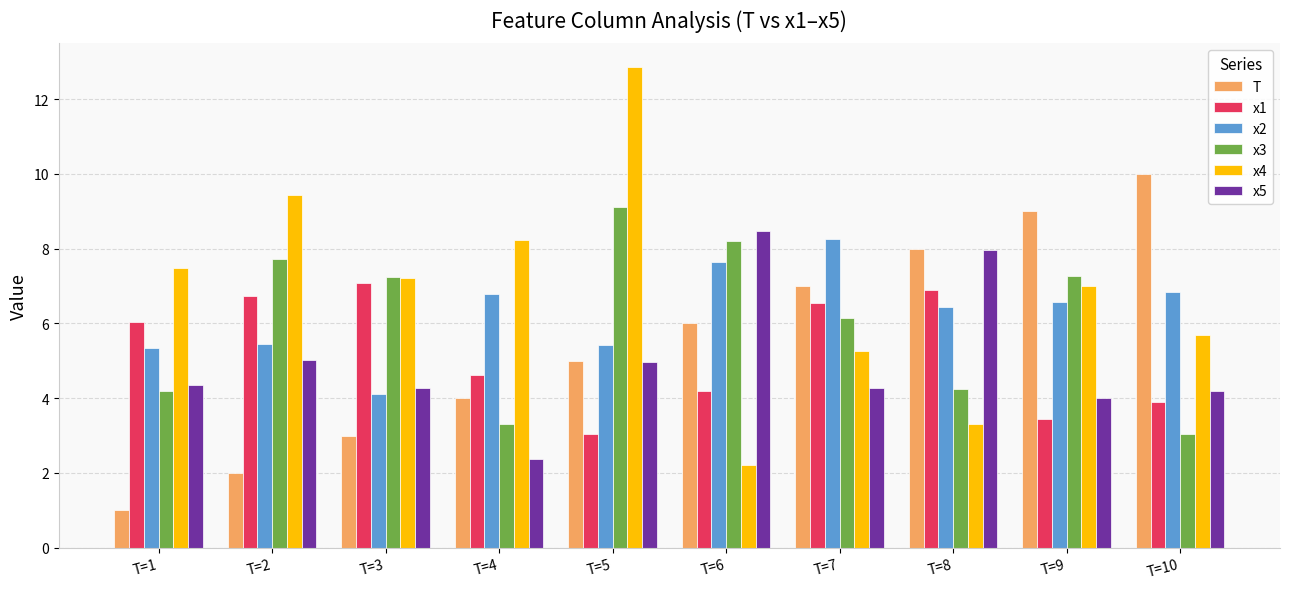

The x3 series shows 13.5 at T=5. True or false?

False